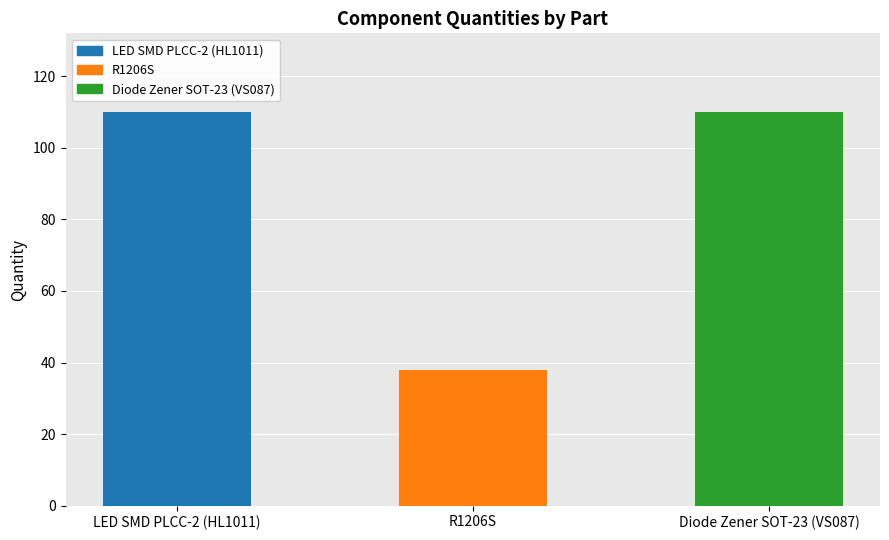

Reading left to right, what are all the values shown in this chart?

LED SMD PLCC-2 (HL1011)=110	R1206S=38	Diode Zener SOT-23 (VS087)=110